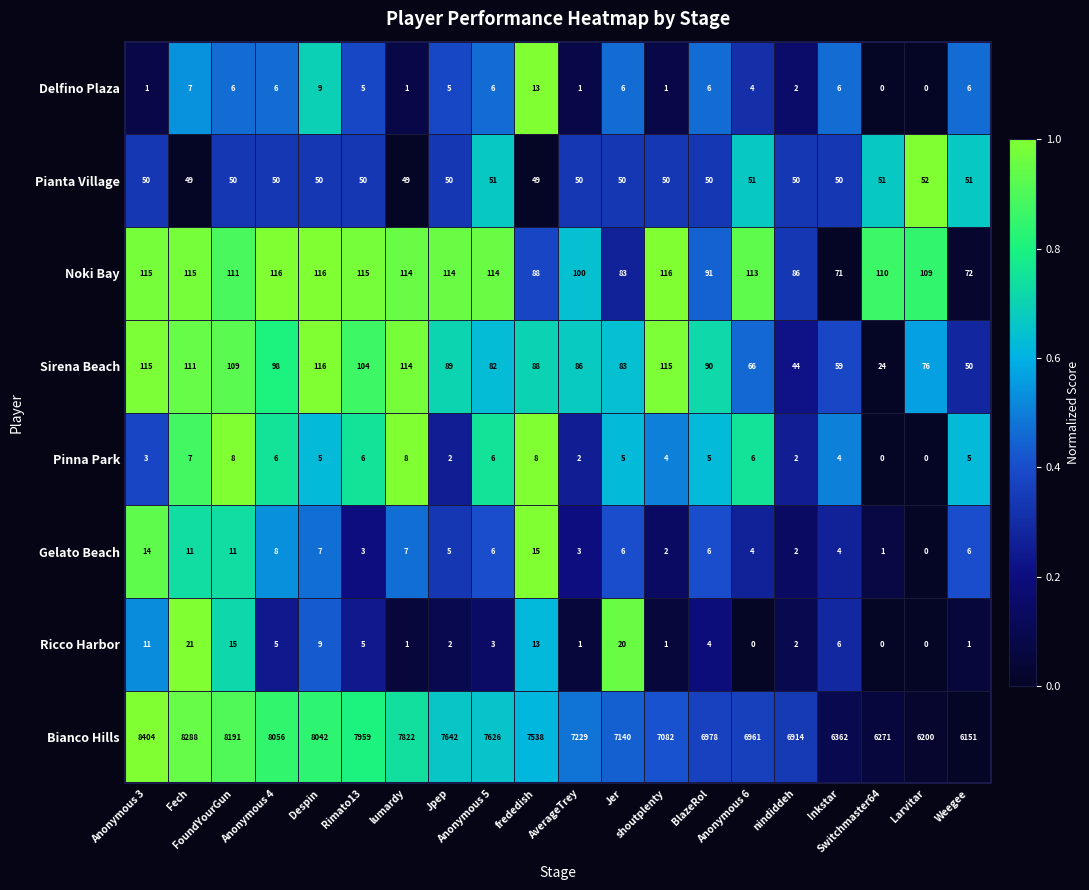

What is the average value of the Ricco Harbor series?

6